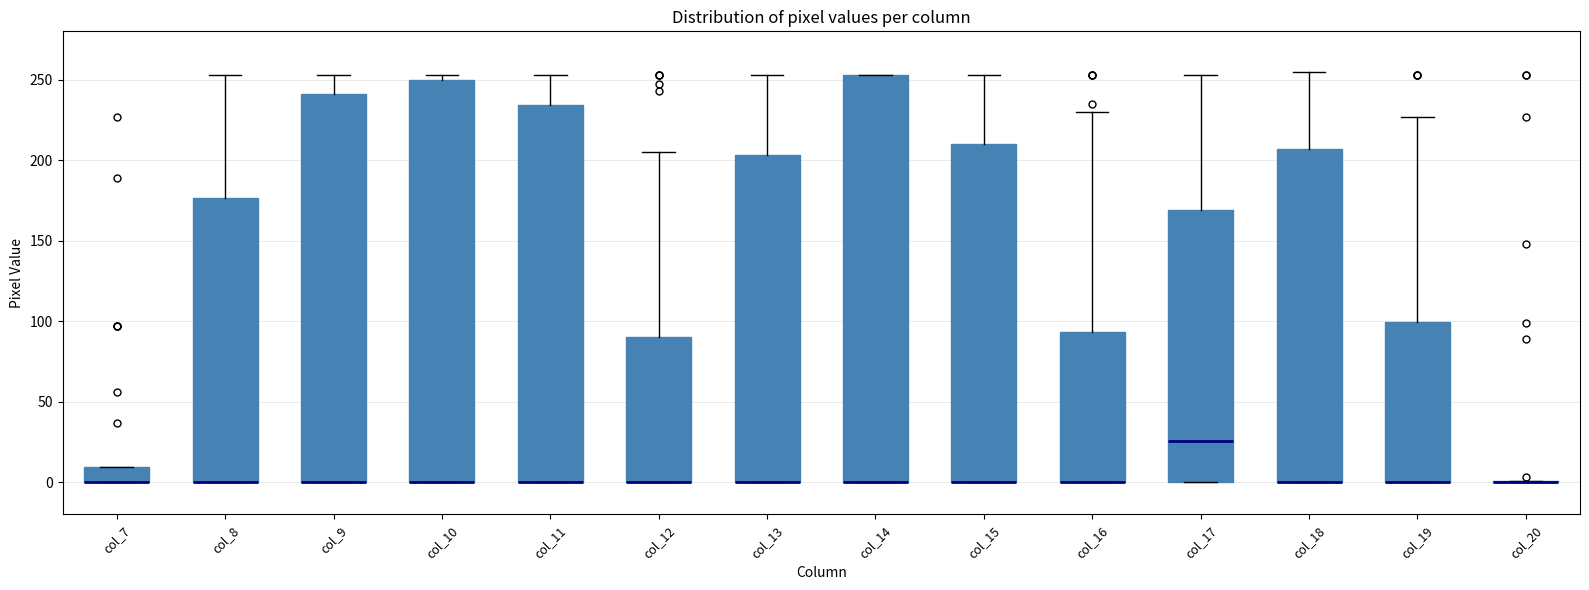

Reading left to right, read every box against the y-axis: the position of its median line, the range the box covers, and the ends of its whiskers. The values are not printed on the chart, so give them approximately, as read against the axis.

col_7: median 0 (drawn on the box's lower edge), box 0 to 10, whiskers 0 to 10
col_8: median 0 (drawn on the box's lower edge), box 0 to 175, whiskers 0 to 255
col_9: median 0 (drawn on the box's lower edge), box 0 to 240, whiskers 0 to 255
col_10: median 0 (drawn on the box's lower edge), box 0 to 250, whiskers 0 to 255
col_11: median 0 (drawn on the box's lower edge), box 0 to 235, whiskers 0 to 255
col_12: median 0 (drawn on the box's lower edge), box 0 to 90, whiskers 0 to 205
col_13: median 0 (drawn on the box's lower edge), box 0 to 205, whiskers 0 to 255
col_14: median 0 (drawn on the box's lower edge), box 0 to 255, whiskers 0 to 255
col_15: median 0 (drawn on the box's lower edge), box 0 to 210, whiskers 0 to 255
col_16: median 0 (drawn on the box's lower edge), box 0 to 95, whiskers 0 to 230
col_17: median 25, box 0 to 170, whiskers 0 to 255
col_18: median 0 (drawn on the box's lower edge), box 0 to 205, whiskers 0 to 255
col_19: median 0 (drawn on the box's lower edge), box 0 to 100, whiskers 0 to 225
col_20: box collapsed to a line at 0, whiskers 0 to 0